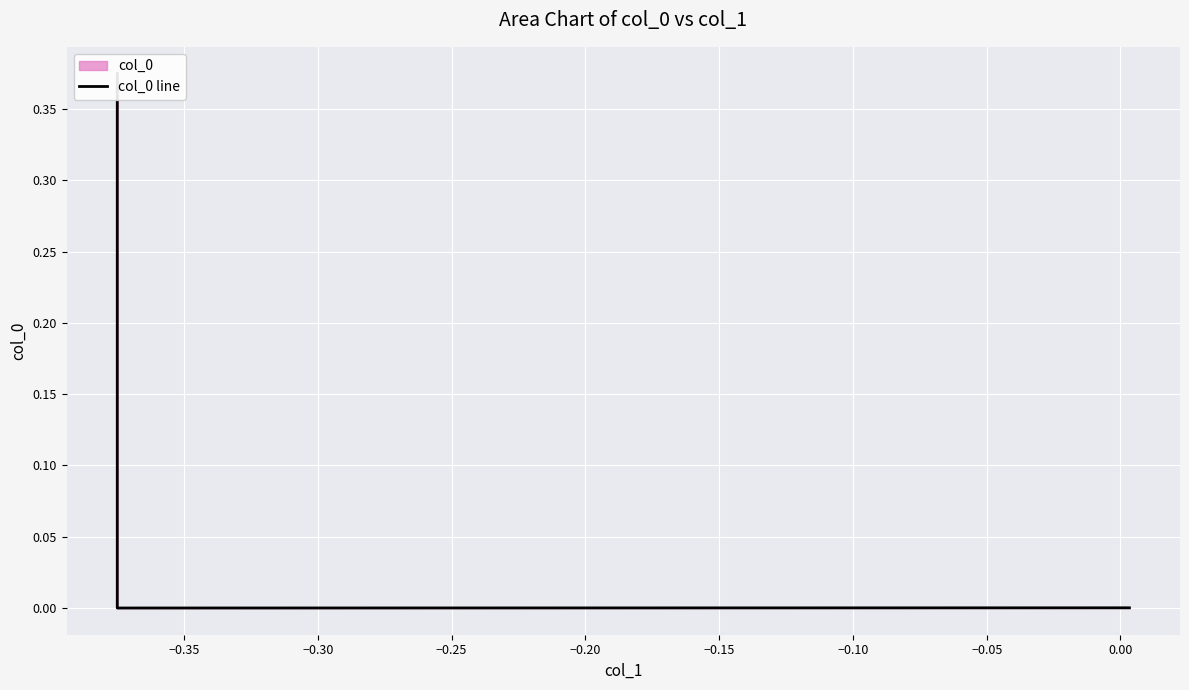

How many distinct data groups are displayed?

1